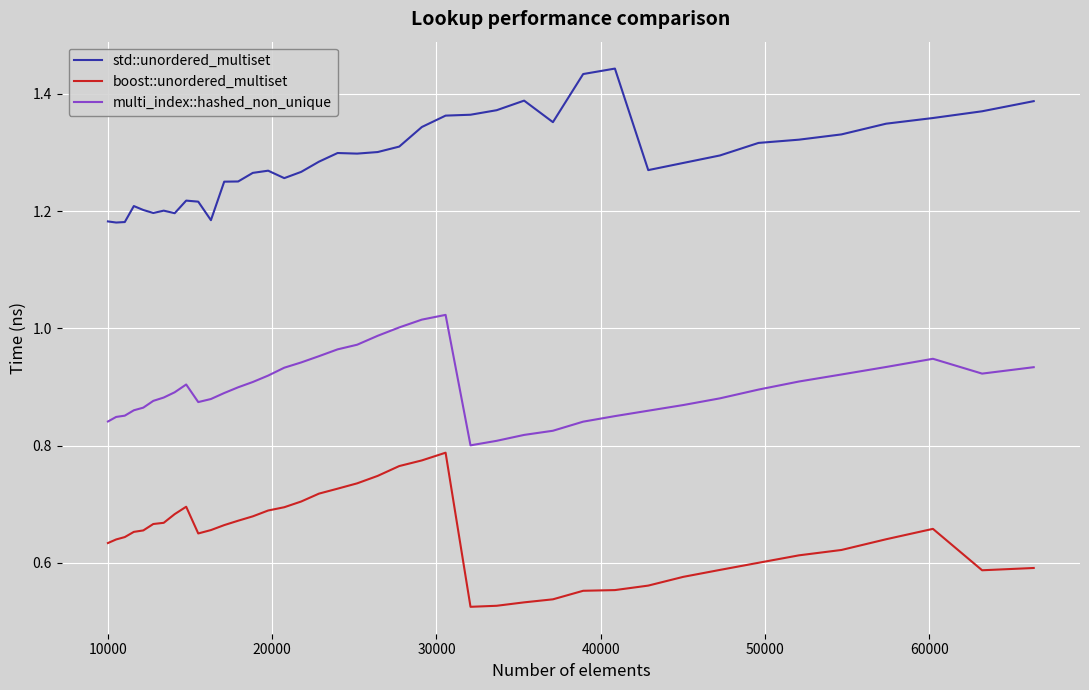

List the series in order of their overall mean, highest first.

std::unordered_multiset, multi_index::hashed_non_unique, boost::unordered_multiset